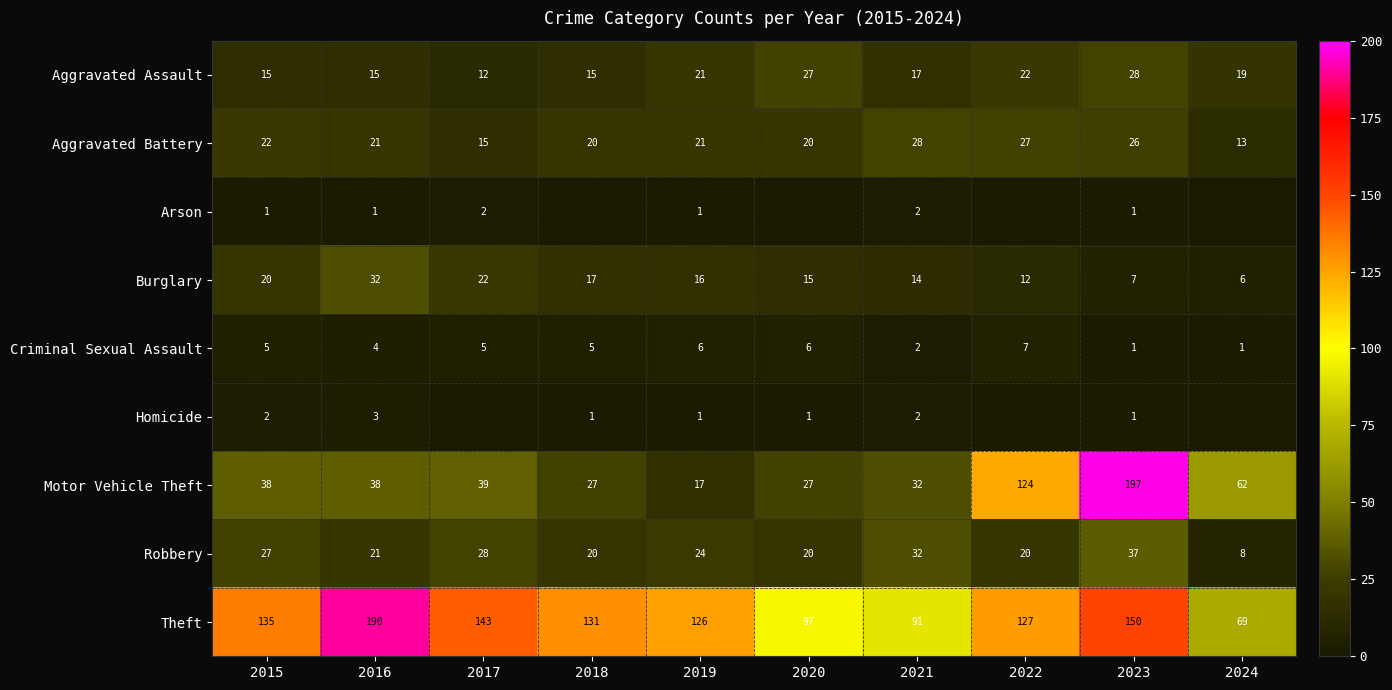

Where is Robbery nearest to the value 22?

2016